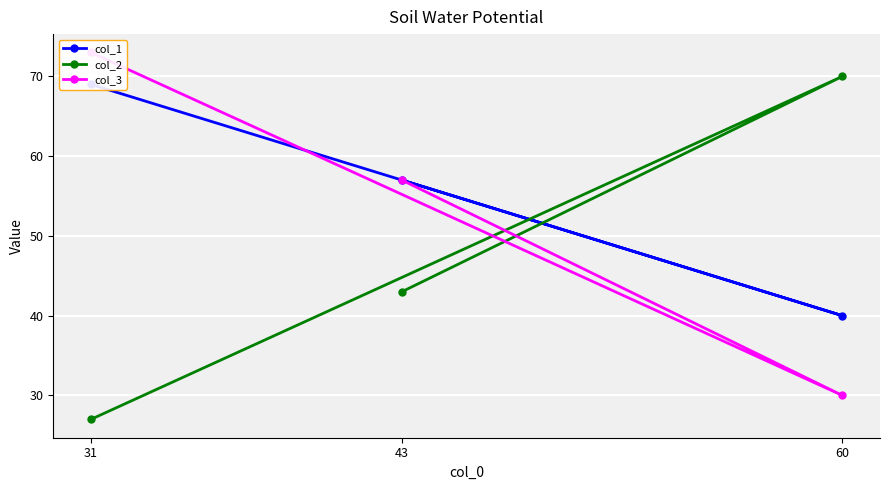

Which series has the largest range (max minus min)?

col_2